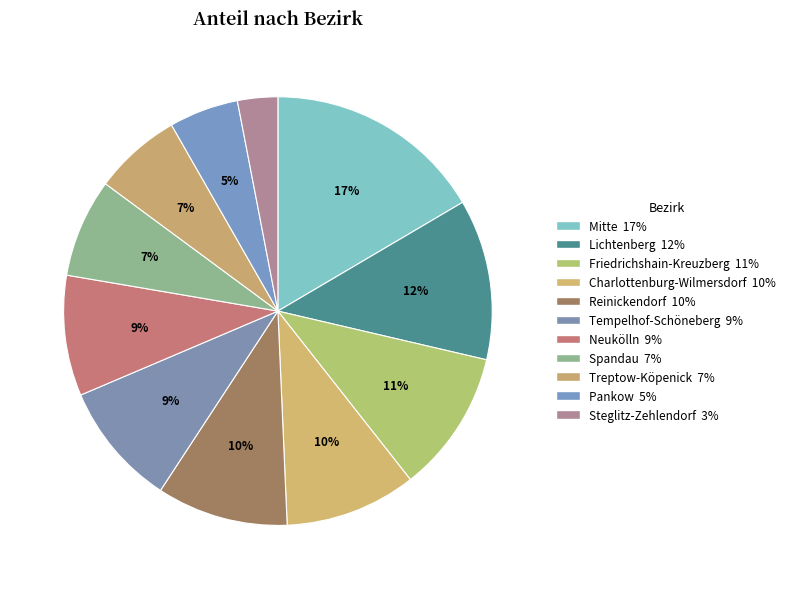

Combined, what portion of the pie is Mitte and Treptow-Köpenick?

23.1%